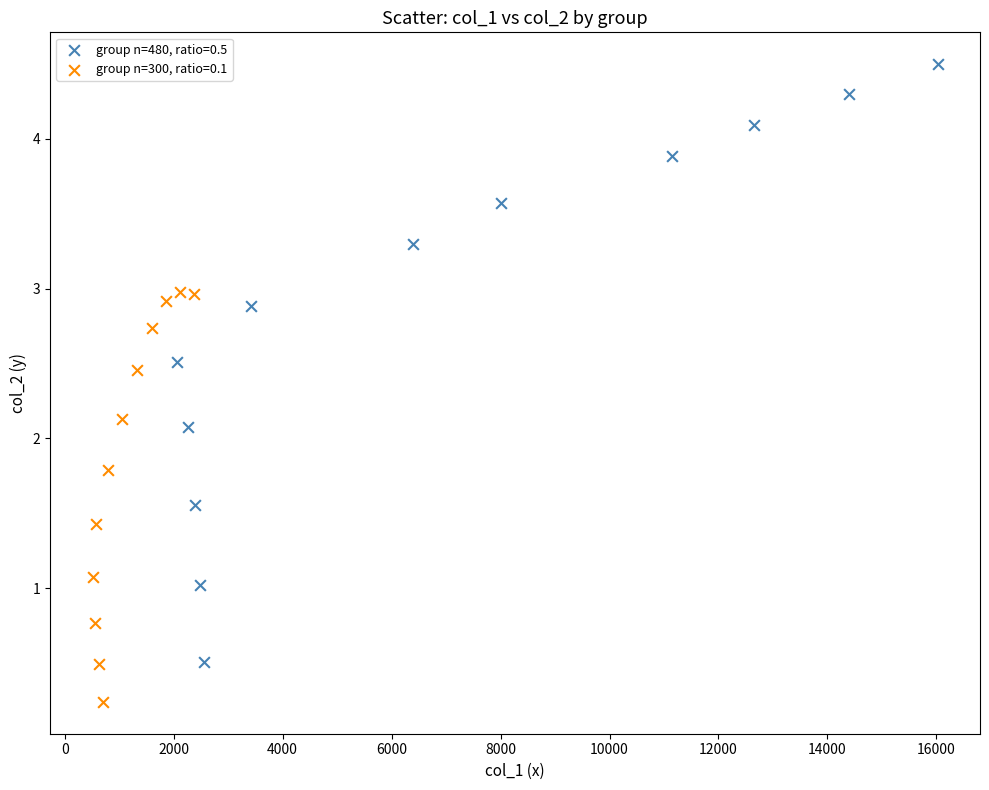

Which series has the widest spread of Y values?

group n=480, ratio=0.5